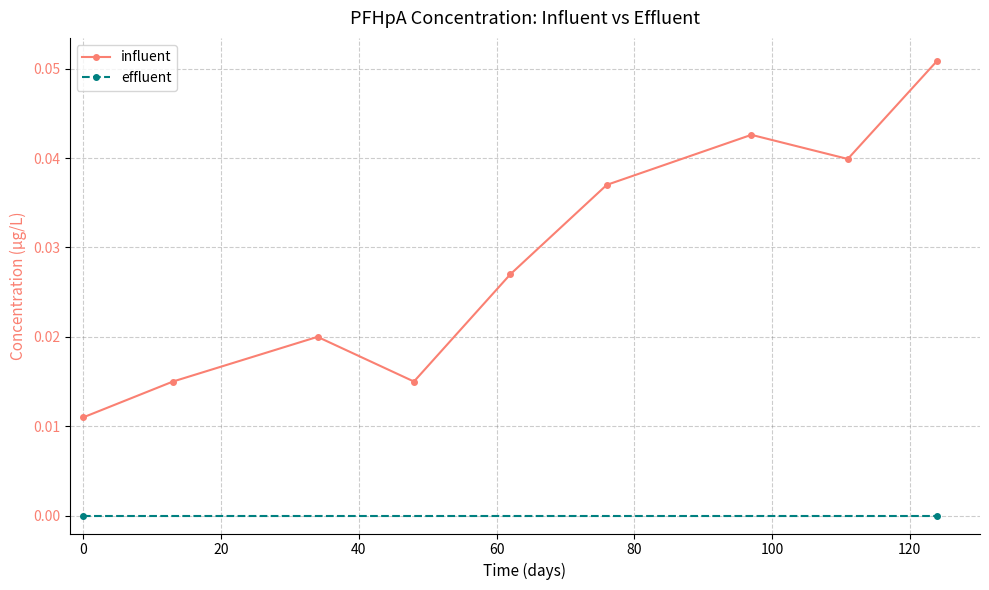

In influent, how many points are lower than both neighbors (excluding endpoints)?

2